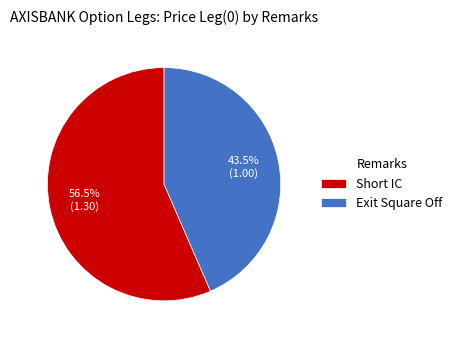

Do Exit Square Off and Short IC together represent more than half of the pie?

Yes